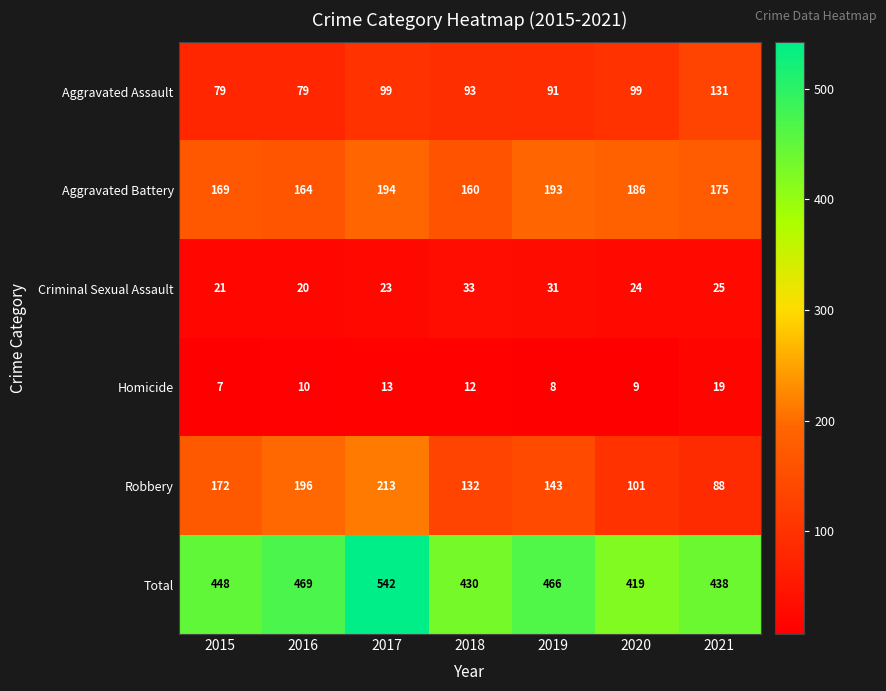

Rank the series by their maximum value, from lowest to highest.

Homicide, Criminal Sexual Assault, Aggravated Assault, Aggravated Battery, Robbery, Total